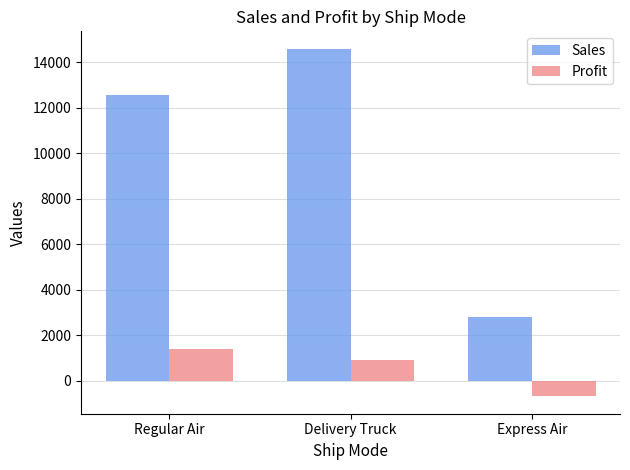

How many data points in Sales are above 12560?

2